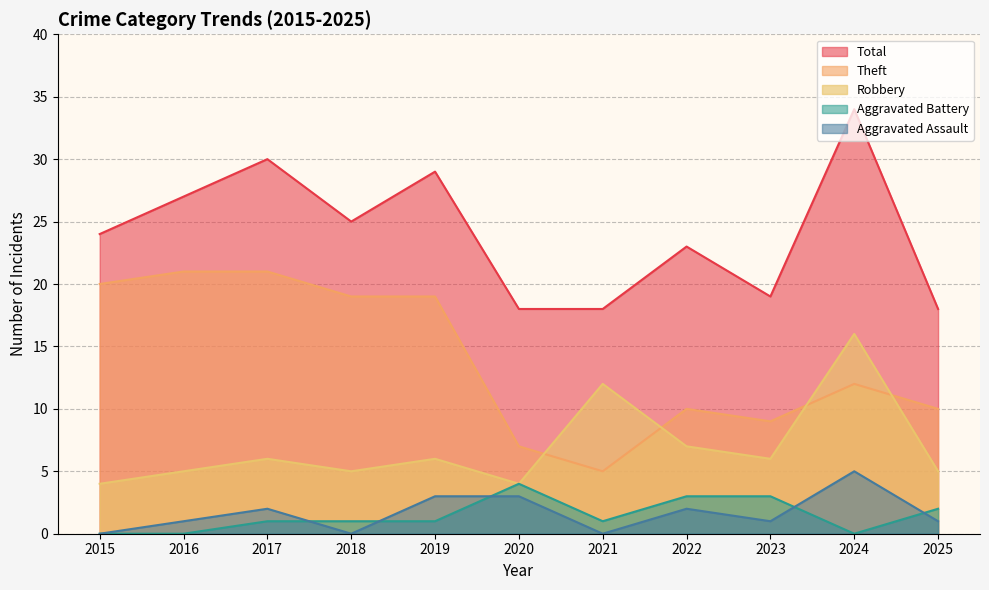

What is the value of the Aggravated Assault point at the 2nd from the left?

1